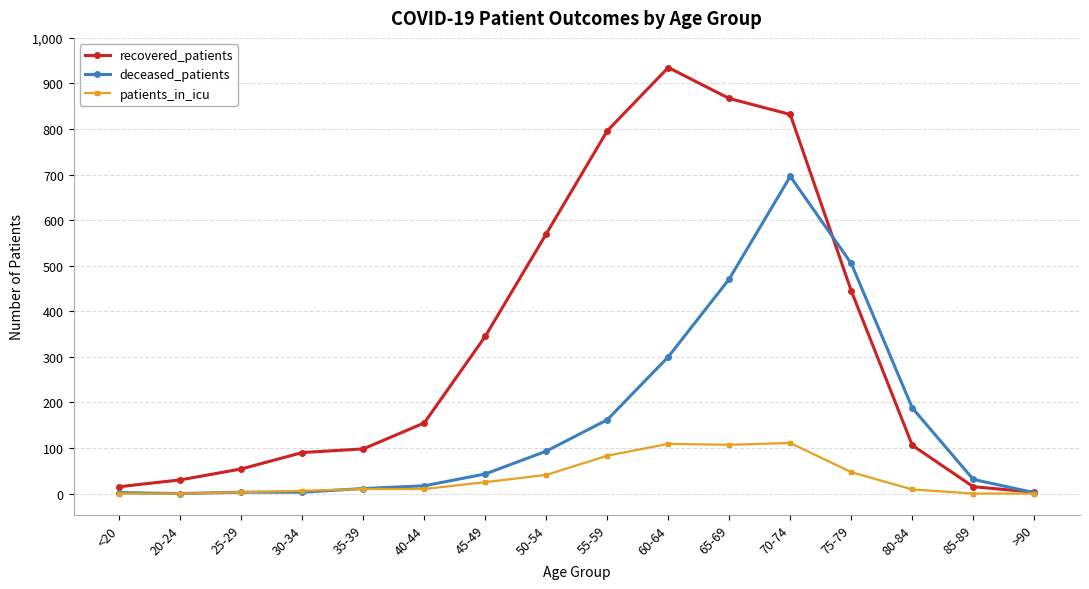

List the series in order of their overall mean, highest first.

recovered_patients, deceased_patients, patients_in_icu